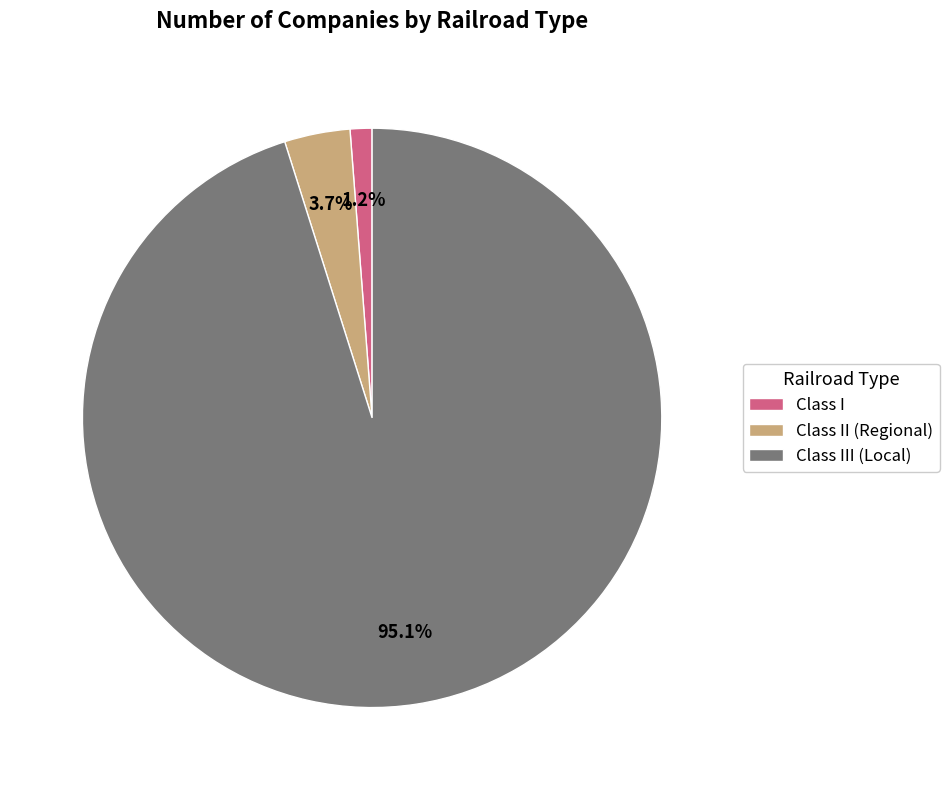

To the nearest percent, what is the difference between the largest and smallest slice percentages?

94%